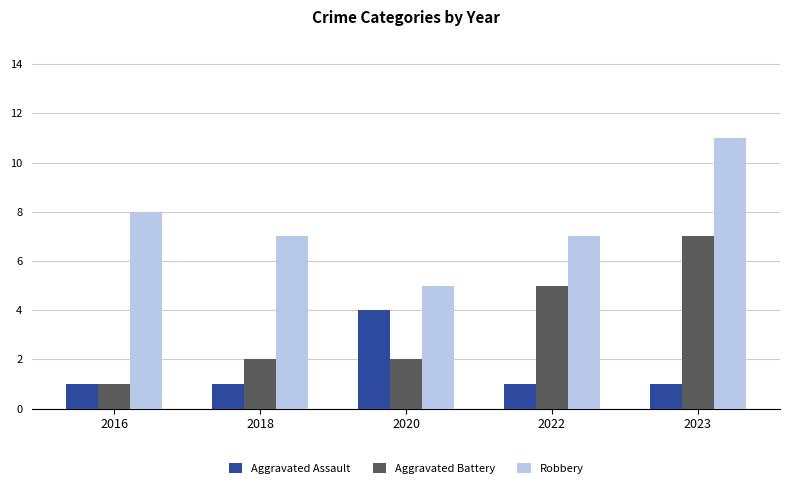

Which label corresponds to the largest value in the chart?

2023